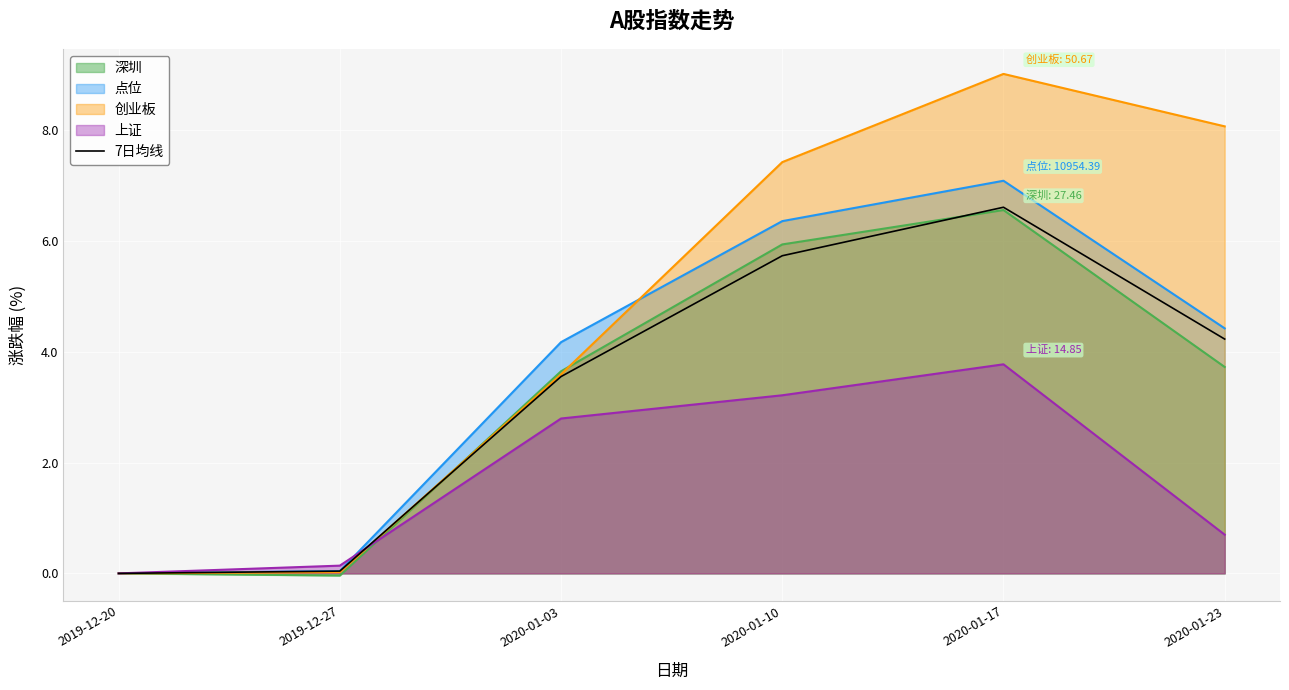

The chart shows a value of 5.7 at 2020-01-10. True or false?

True